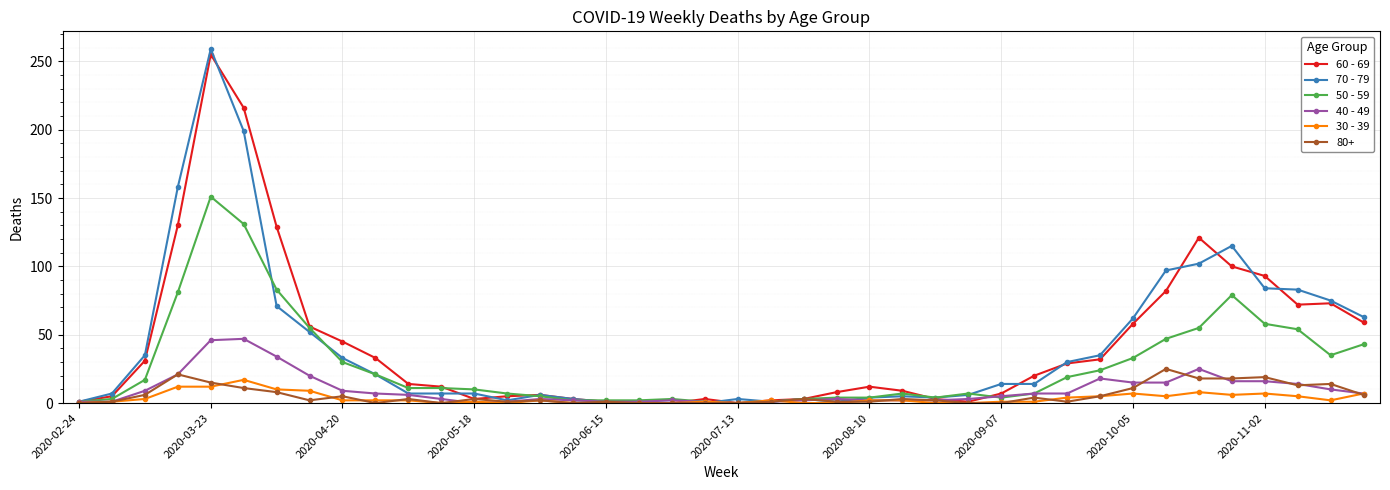

Which series has the widest spread of values?

70 - 79